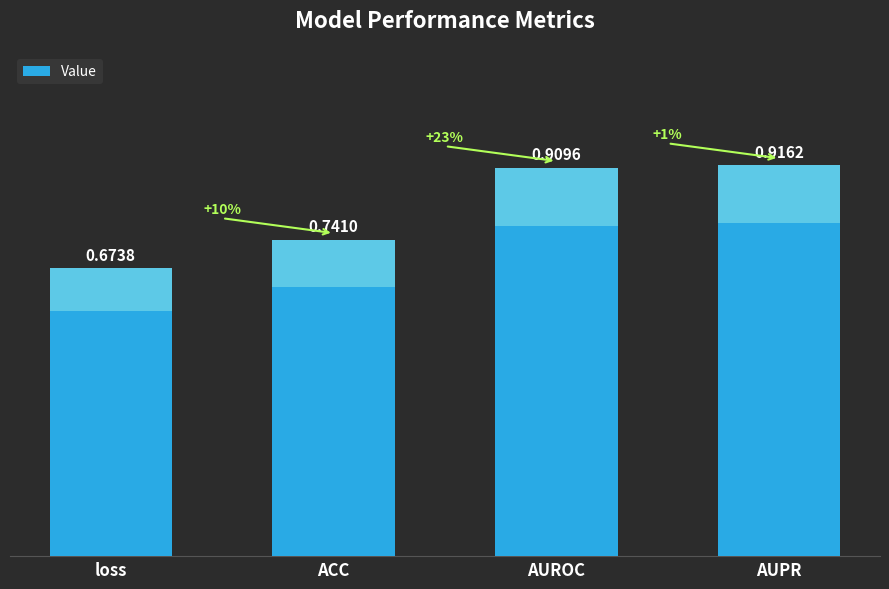

Which has a higher value, loss or ACC?

ACC